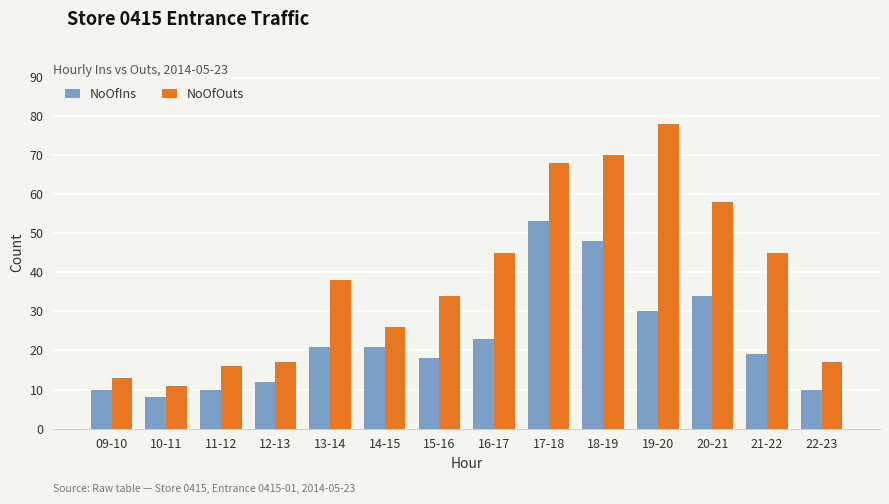

At which category does the chart reach its peak across all series?

19-20